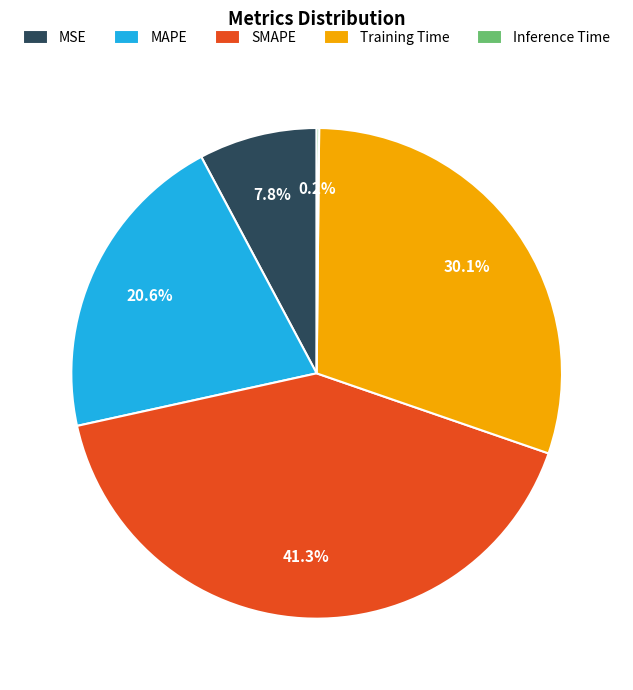

To the nearest percent, what percentage of the pie is SMAPE?

41%